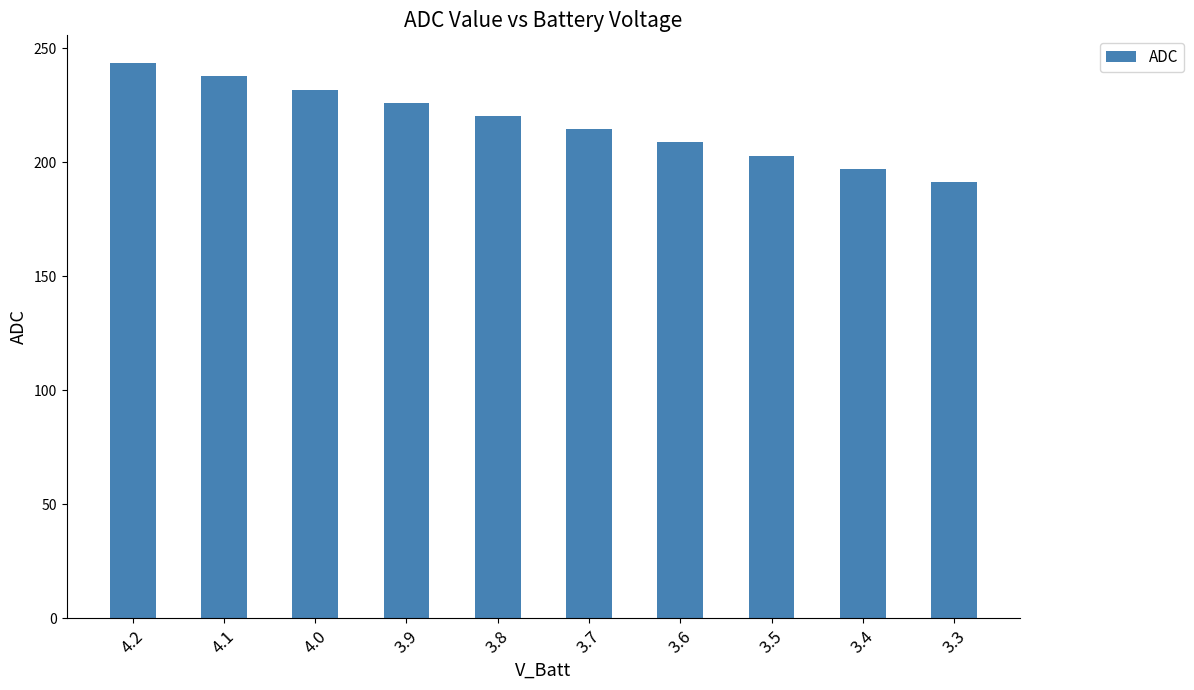

What is the approximate value at 3.8?

220.2